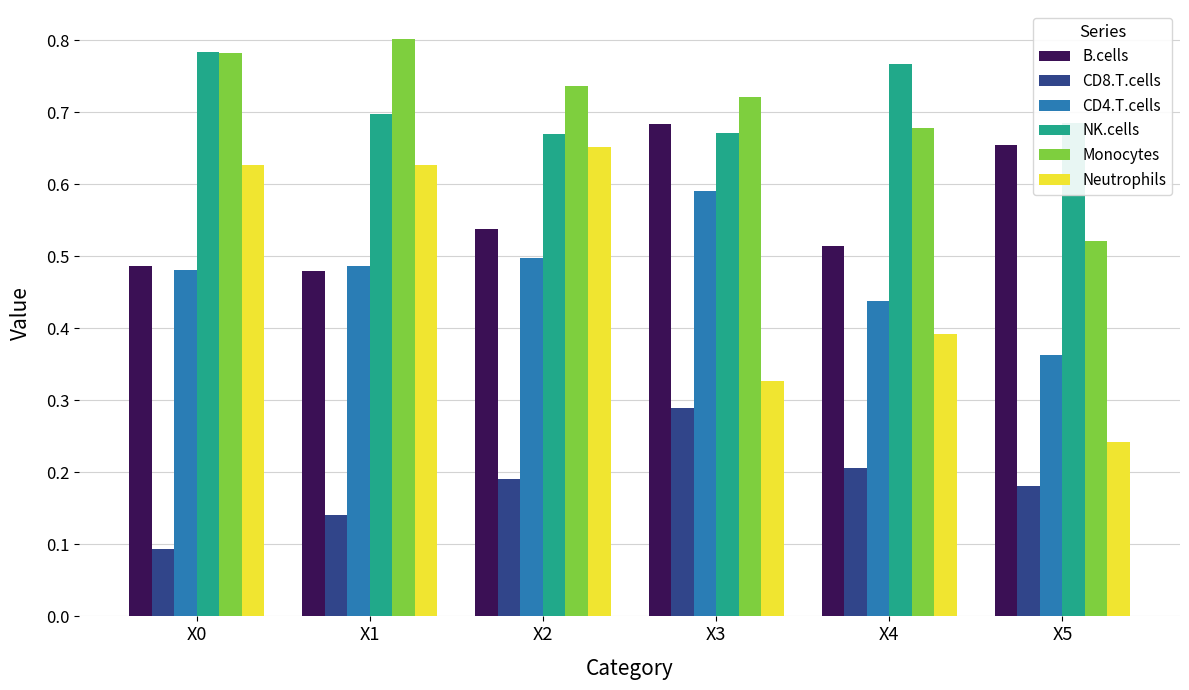

Which series has the largest range (max minus min)?

Neutrophils